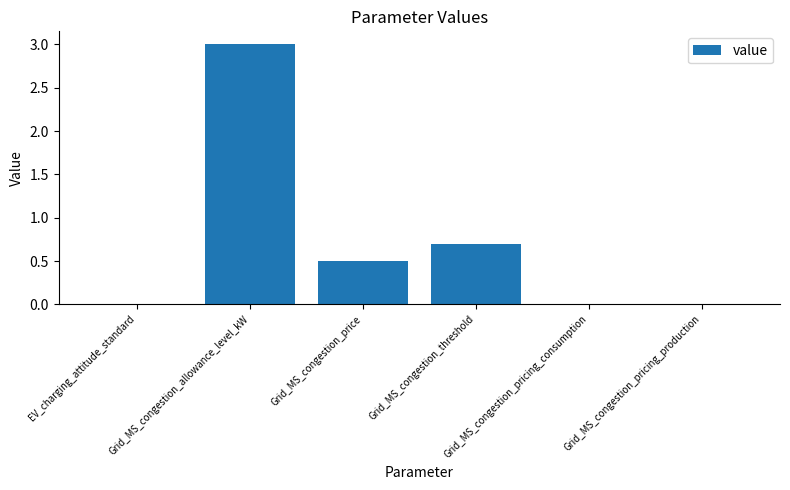

What is the ratio of the value at Grid_MS_congestion_threshold to the value at Grid_MS_congestion_allowance_level_kW?

0.2